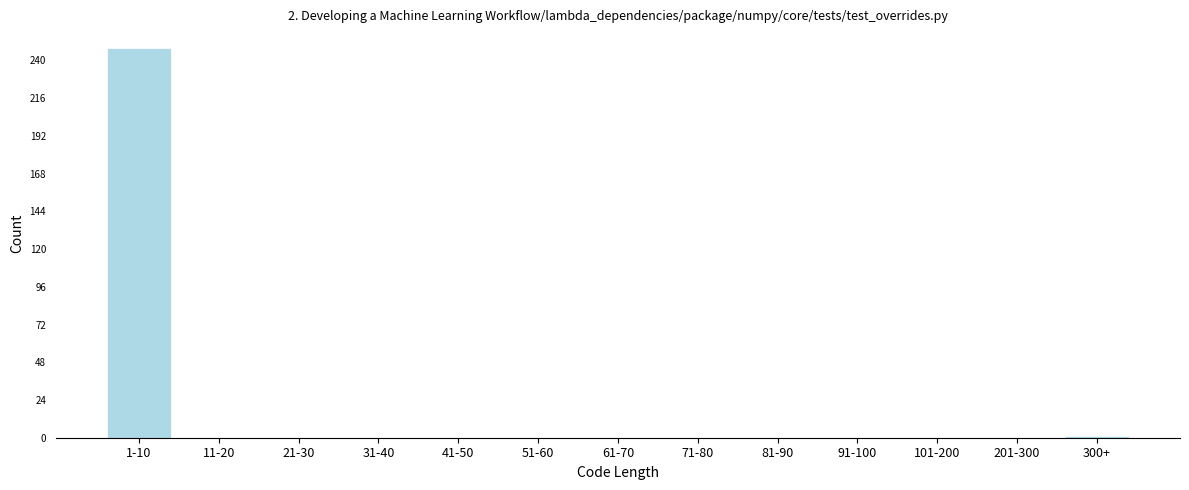

At which category does the chart reach its peak across all series?

1-10